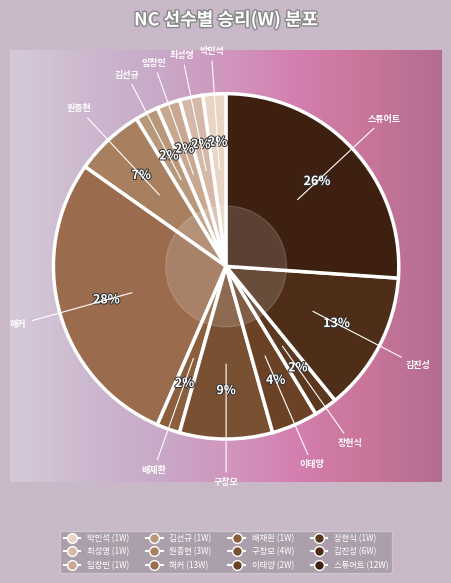

Does 최성영 represent more than half of the total?

No